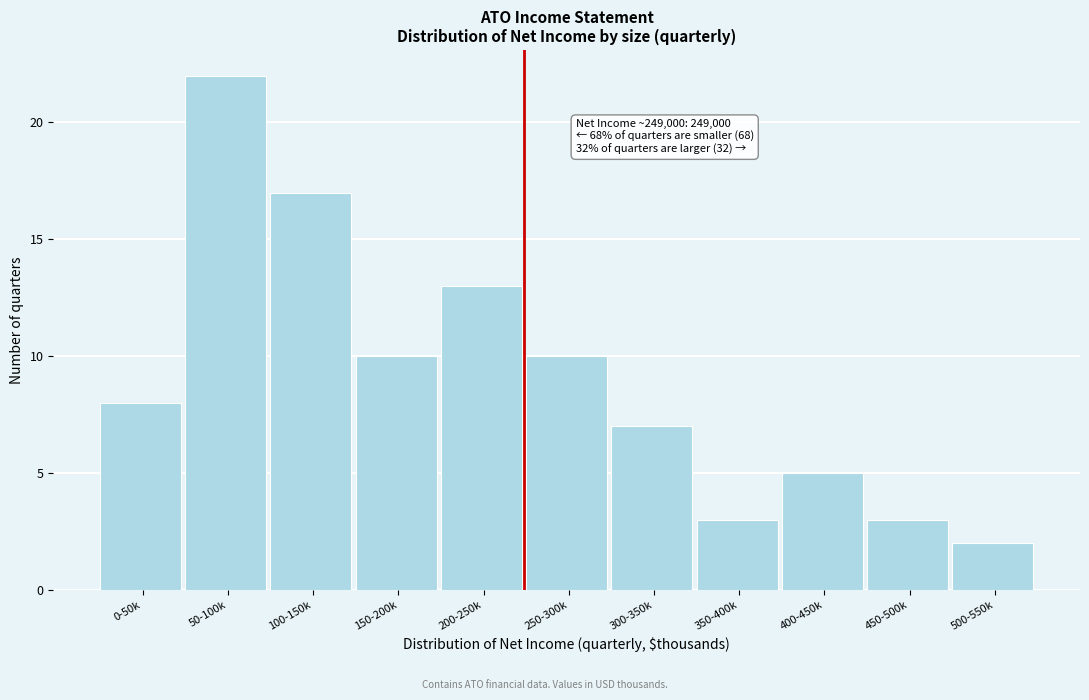

Reading left to right, what are all the values shown in this chart?

8	22	17	10	13	10	7	3	5	3	2